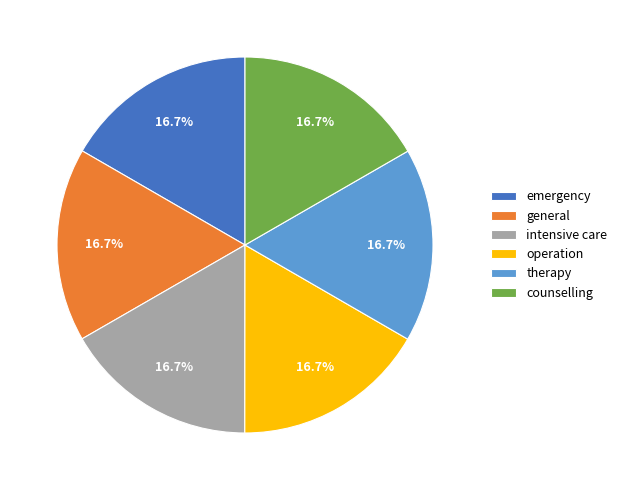

Do emergency and therapy together represent more than half of the pie?

No